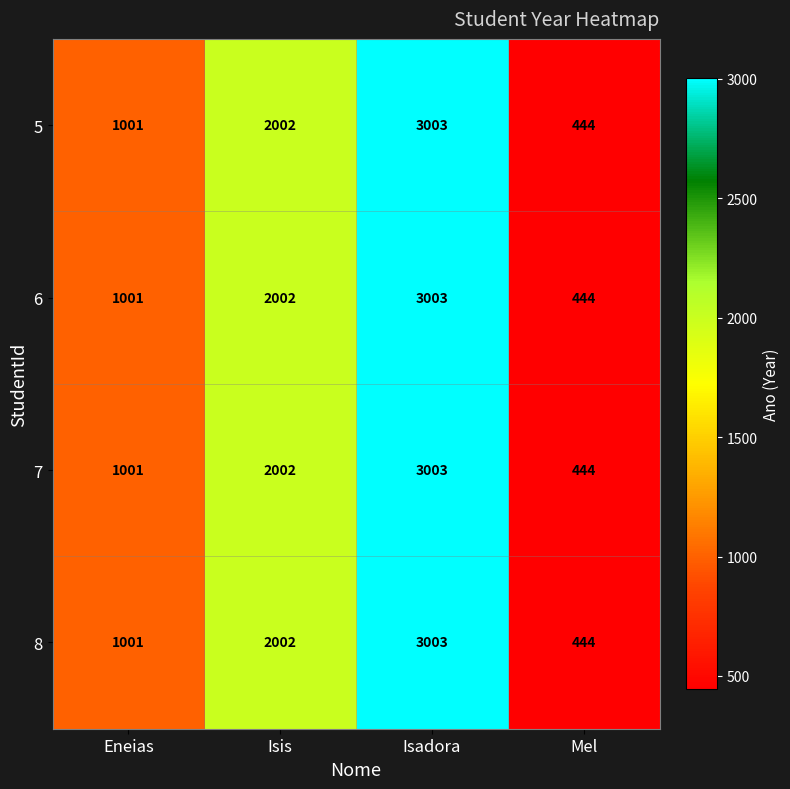

The value of 7 at Isadora is 1543. True or false?

False